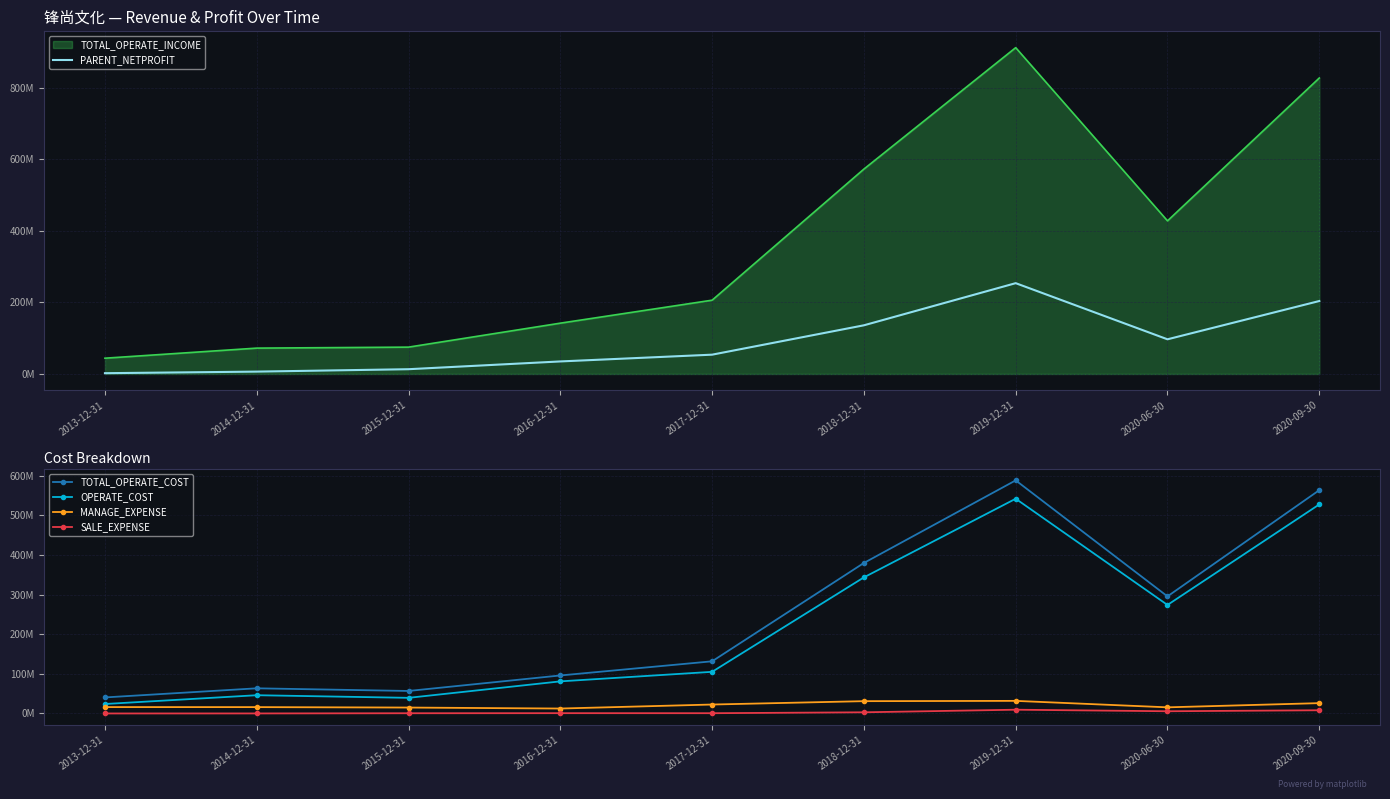

What position from the left is 2017-12-31?

5